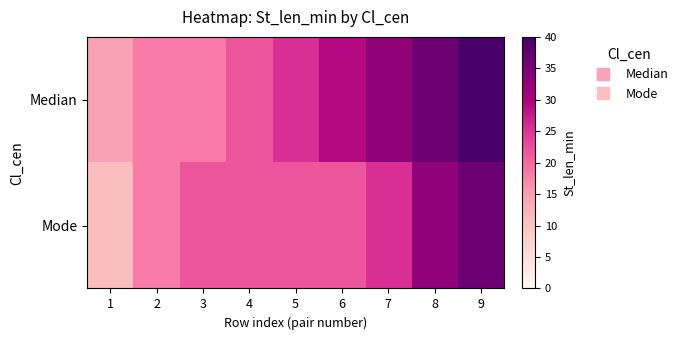

Reading left to right, list all the values displayed in this chart.

Median: 1=14.5	2=18.2	3=18.2	4=21.8	5=25.5	6=29.1	7=32.7	8=36.4	9=40.0
Mode: 1=10.9	2=18.2	3=21.8	4=21.8	5=21.8	6=21.8	7=25.5	8=32.7	9=36.4